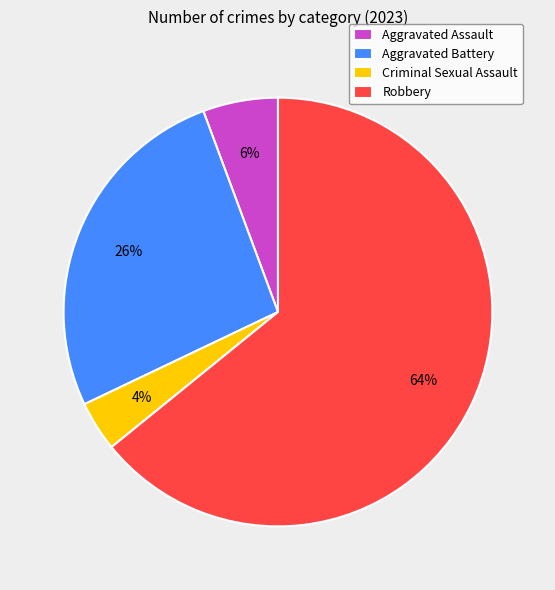

Between Robbery and Aggravated Assault, which is larger?

Robbery